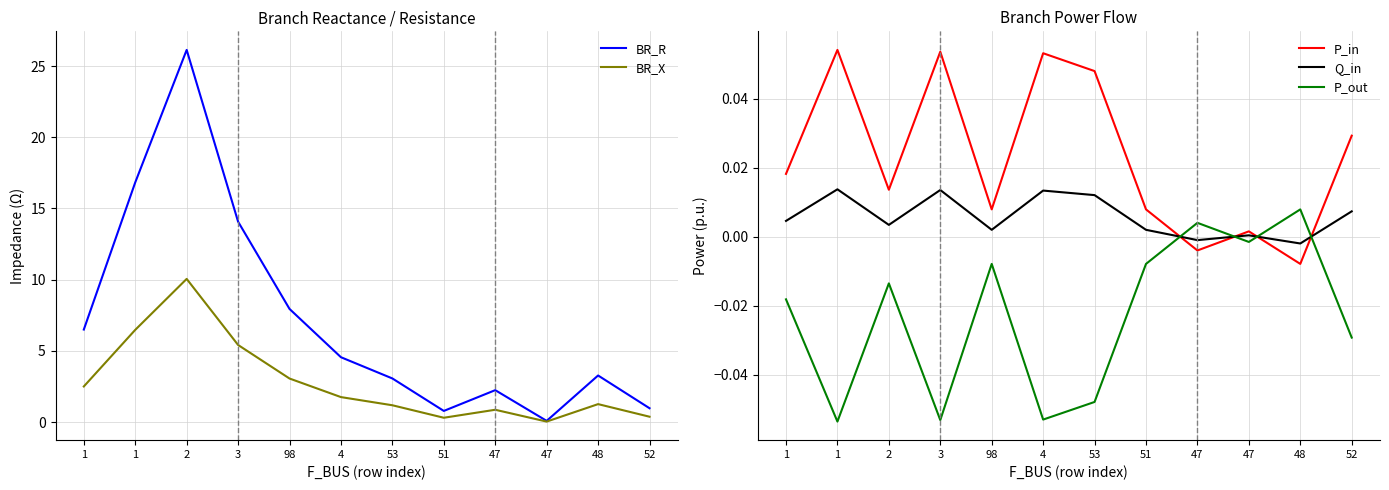

How many lines are shown in the chart?

5